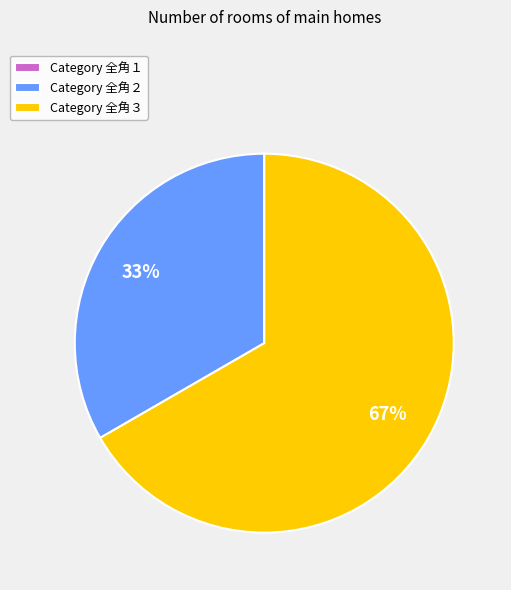

To the nearest percent, what is the difference between the largest and smallest slice percentages?

67%